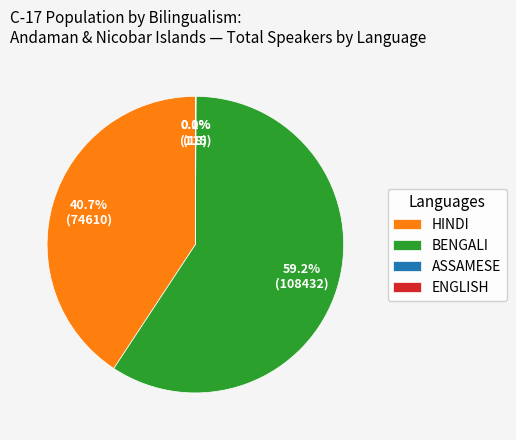

To the nearest percent, what is the average slice percentage?

25%